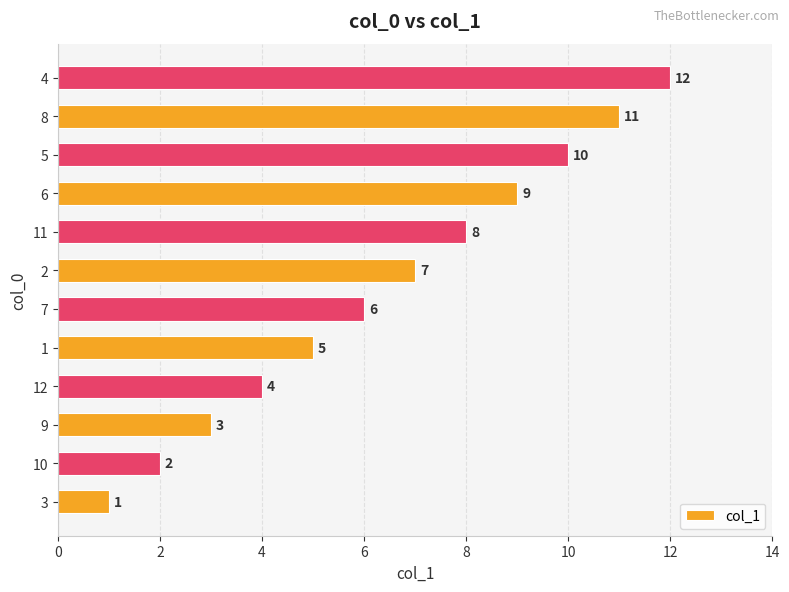

What is the sum of all values?

78